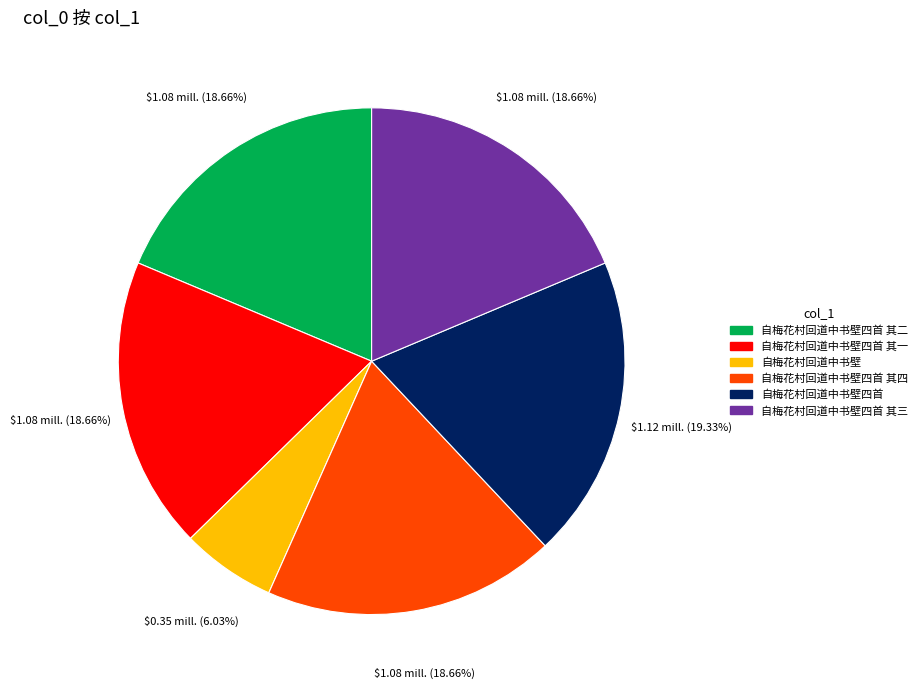

Is there a majority slice in this chart?

No